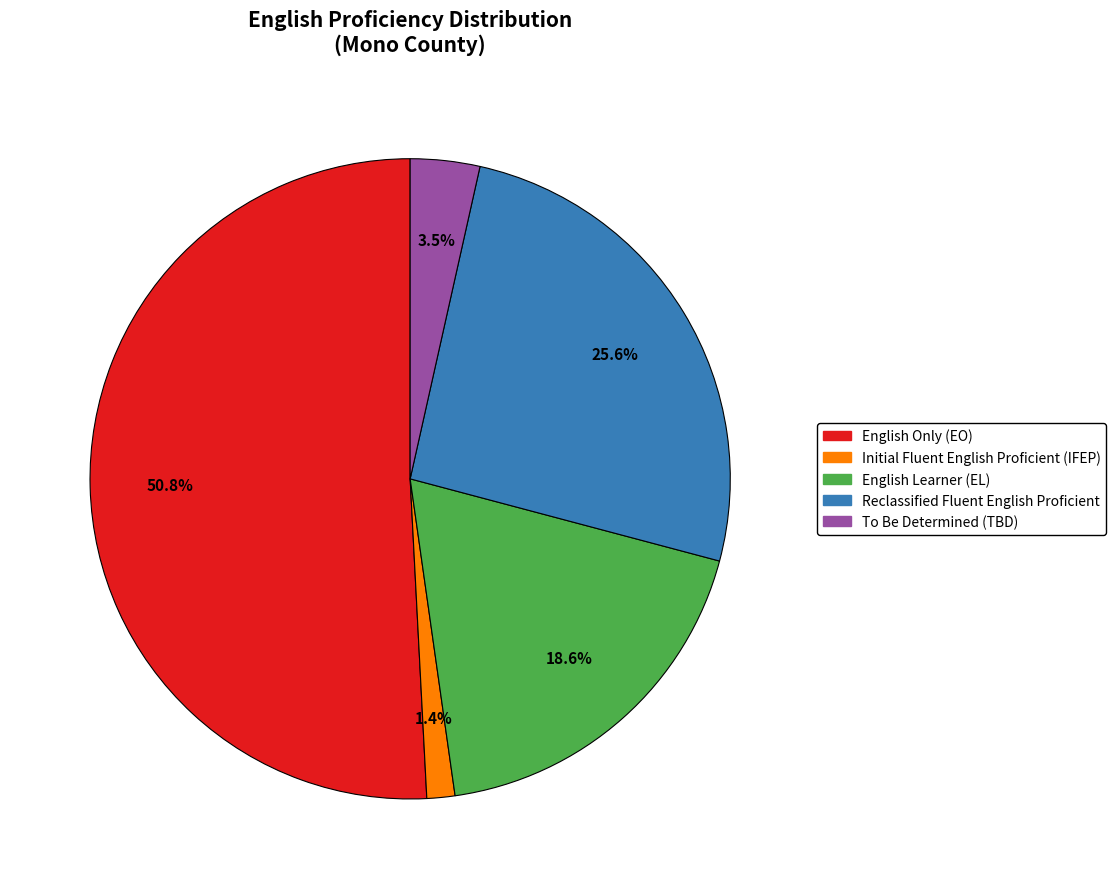

Is there any slice that represents more than half of the pie?

Yes